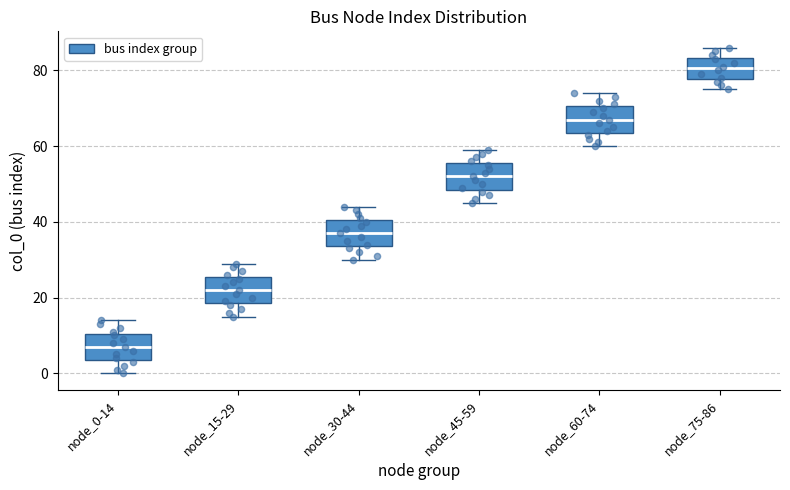

Which box's median line is the lowest?

node_0-14